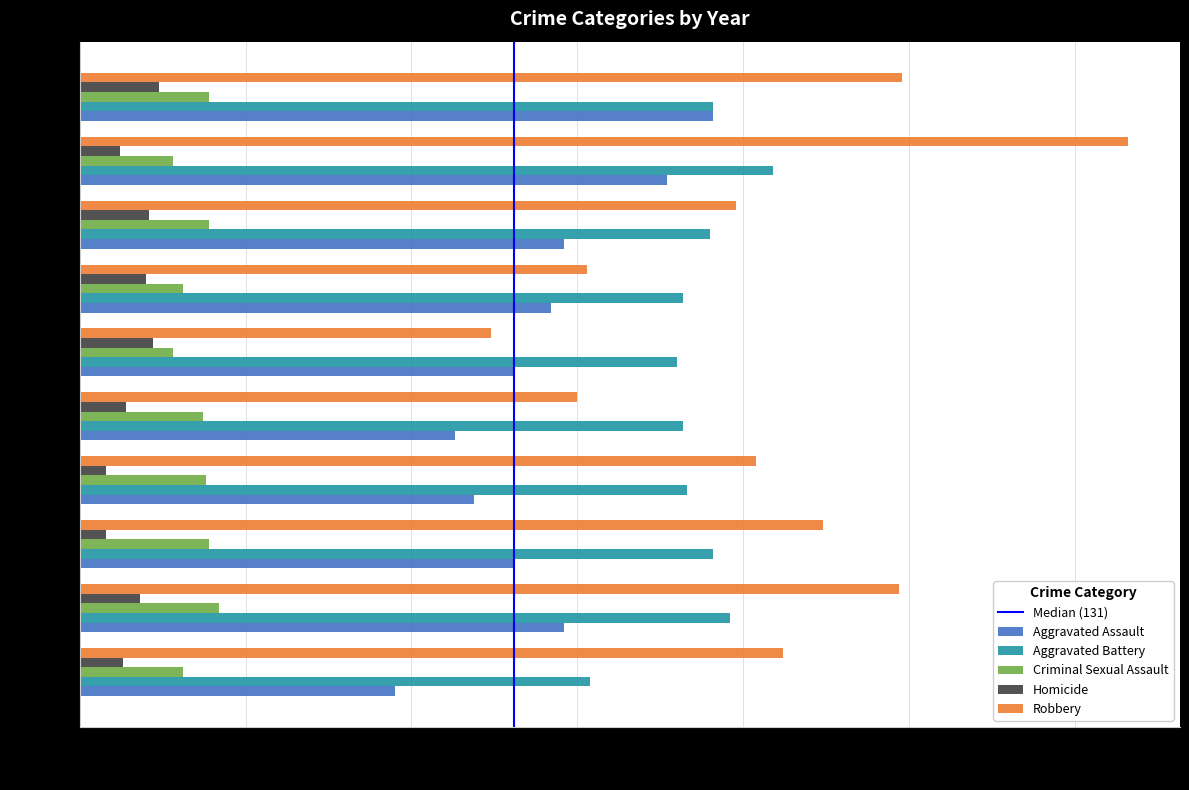

What is the minimum value for Aggravated Battery?

154